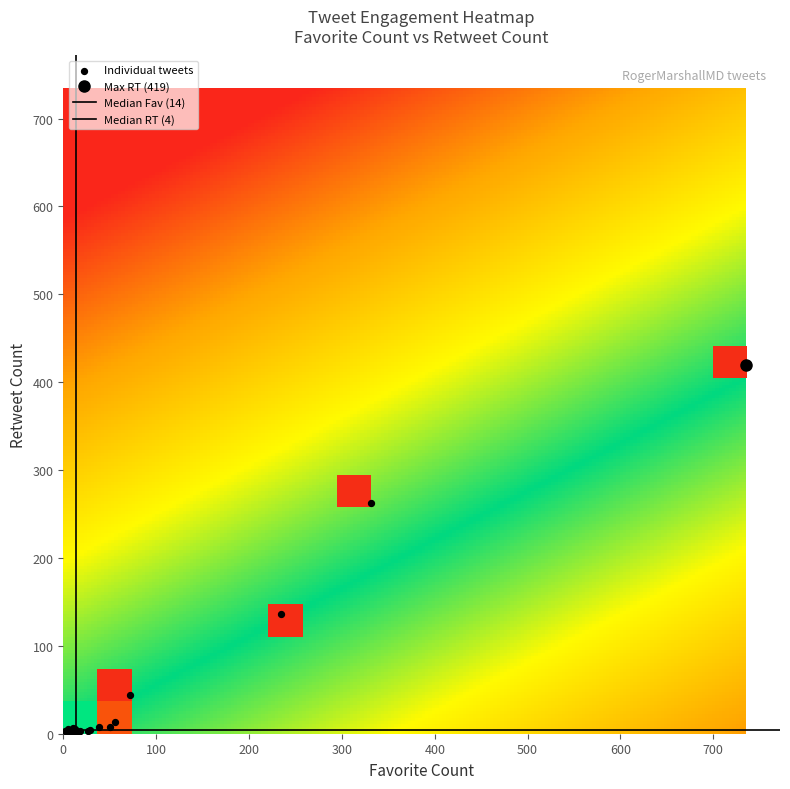

The chart shows a value of 4 at 8. True or false?

False